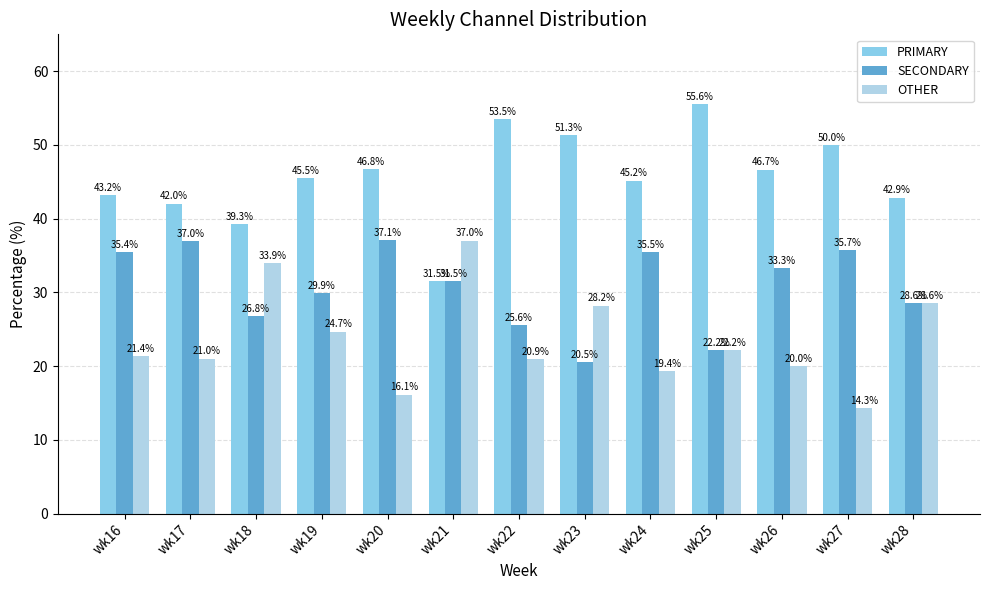

What is the difference between the second highest and minimum values in the PRIMARY series?

22.0